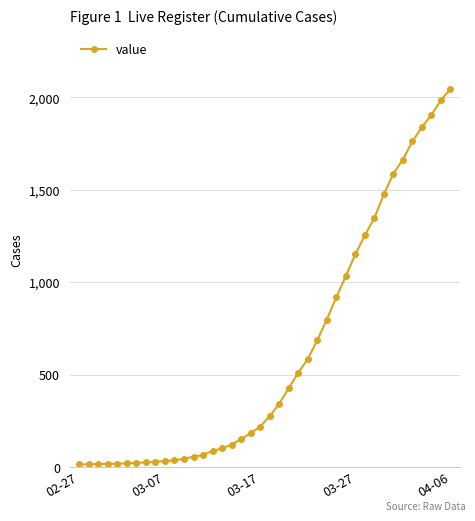

What is the greatest value displayed?

2047